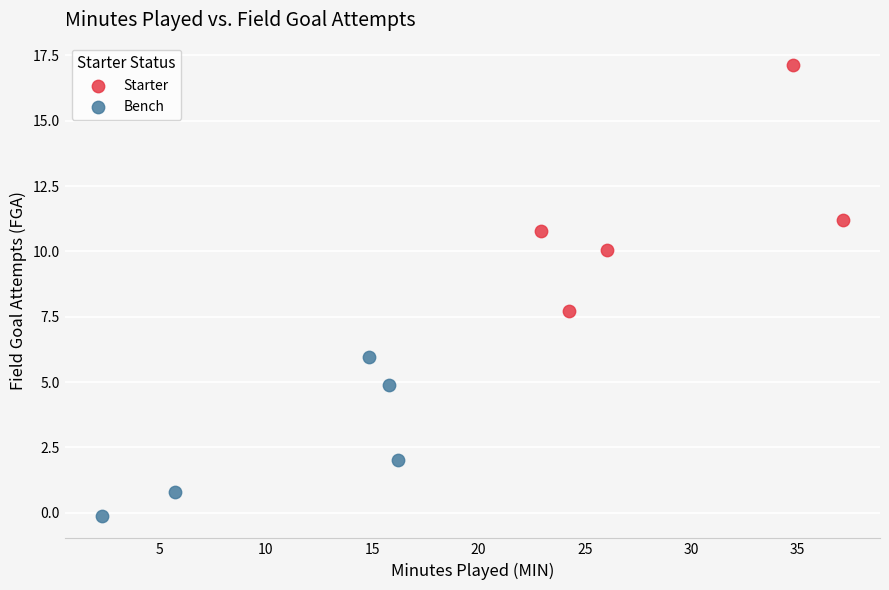

Which series contains the lowest Y value?

Bench